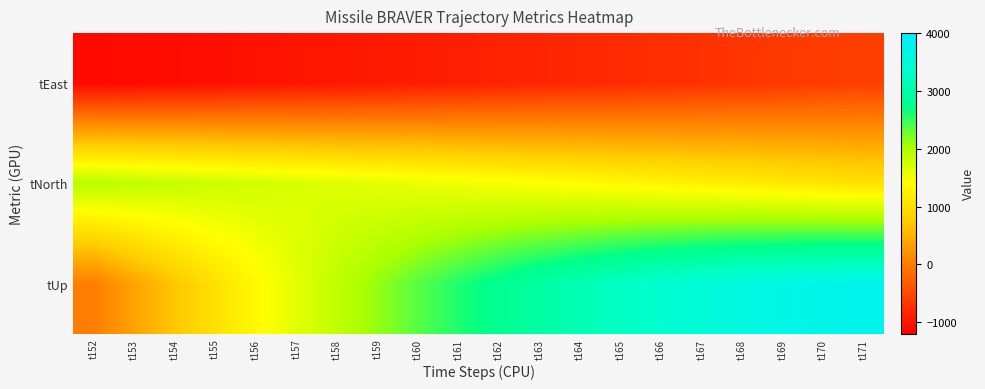

What is the difference between the highest and lowest values at t163?

3797.6